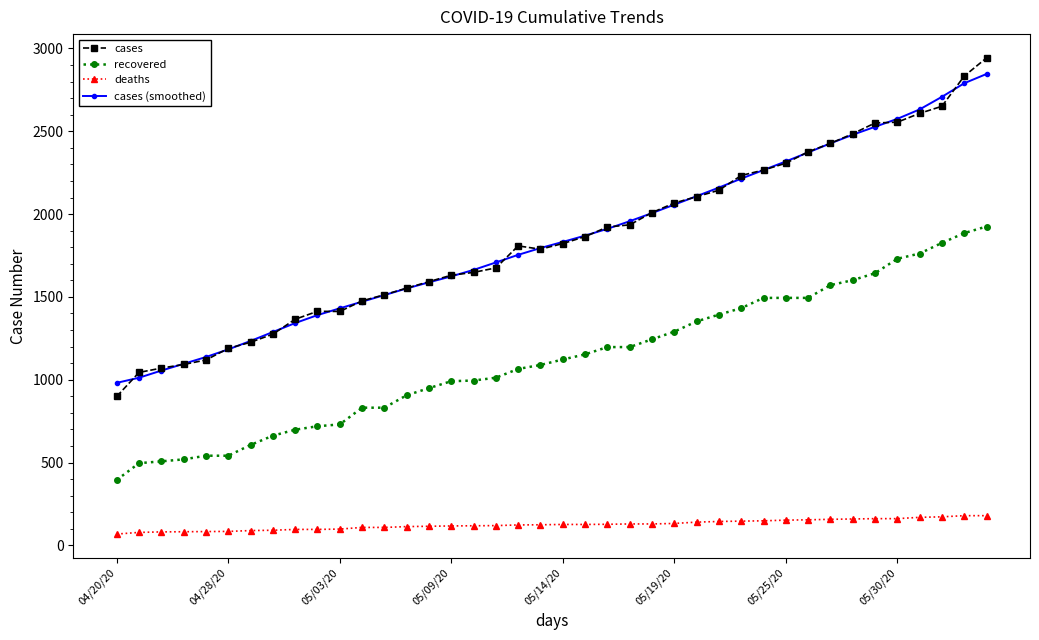

Which series has the largest range (max minus min)?

cases